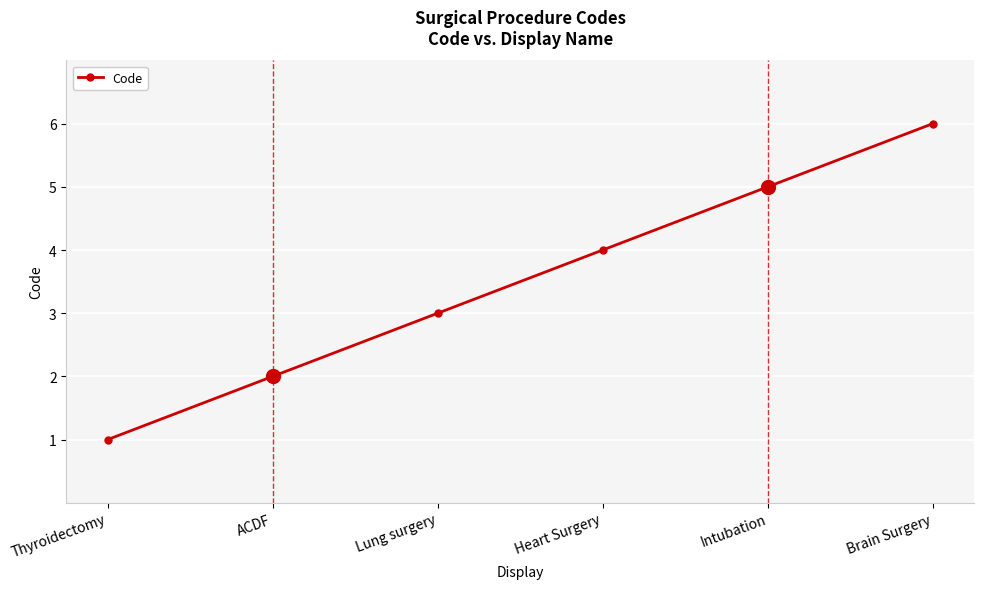

Reading left to right, what are all the values shown in this chart?

1	2	3	4	5	6